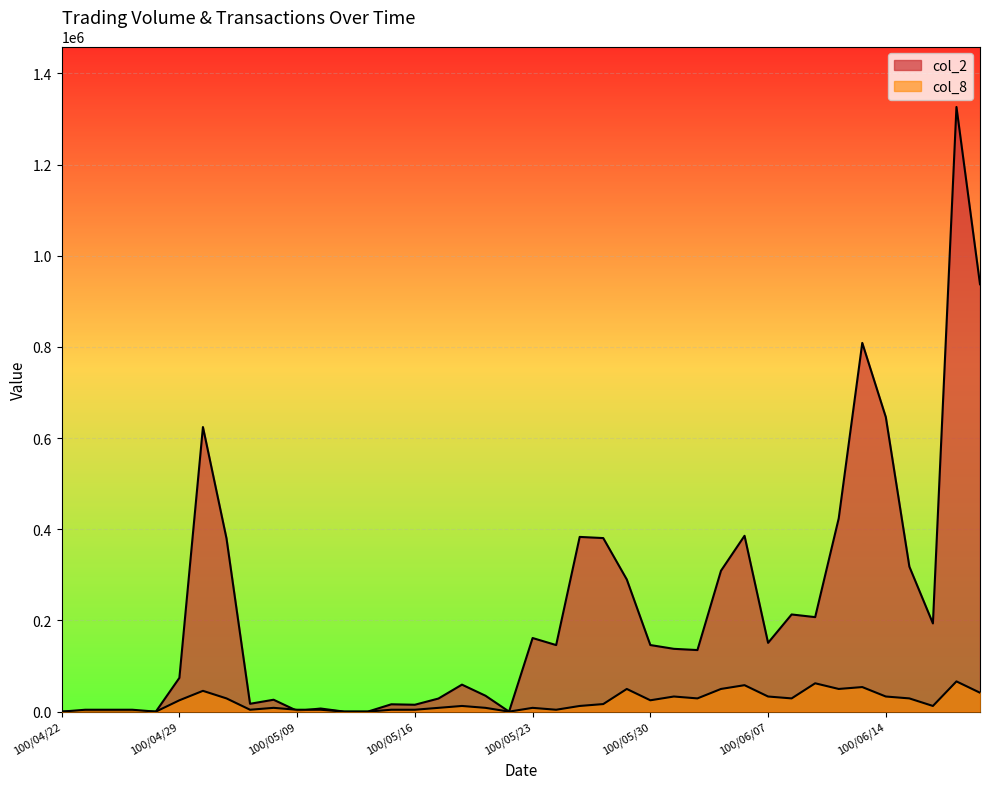

What is the total value across all series at 100/06/08?

242185.8